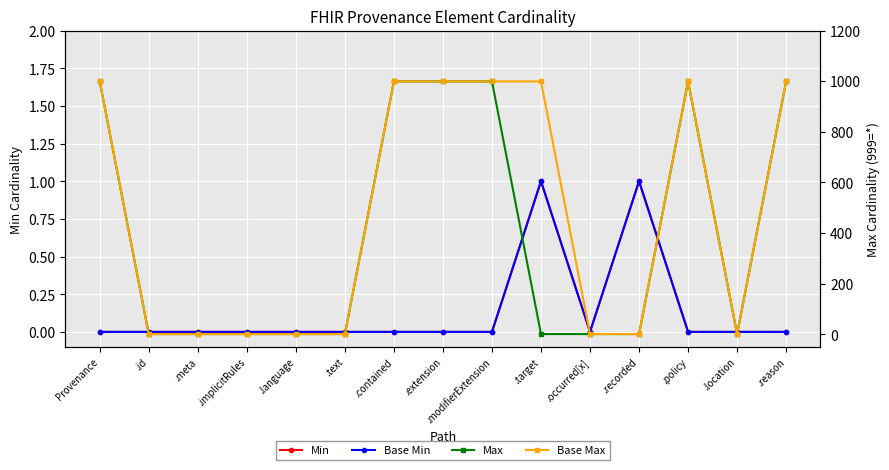

At .contained, list the series in order from smallest to largest.

Min, Base Min, Max, Base Max